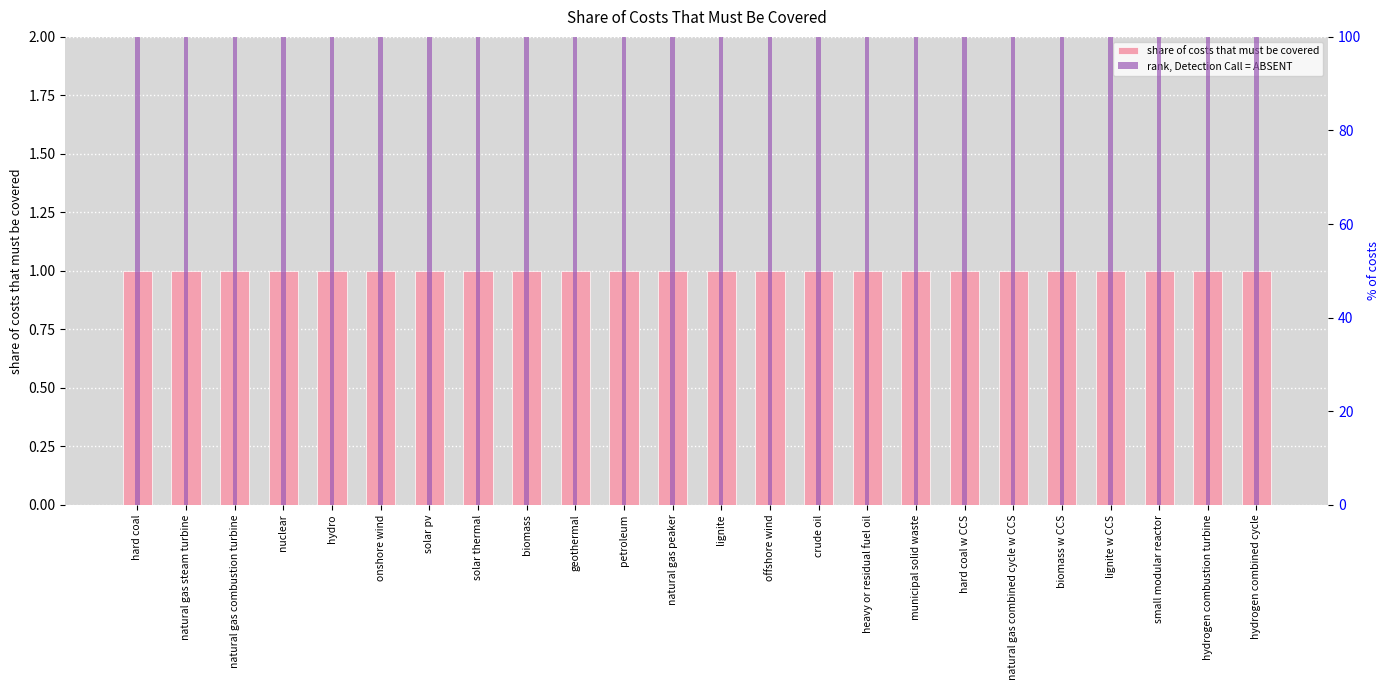

What is the minimum value for rank, Detection Call = ABSENT?

100